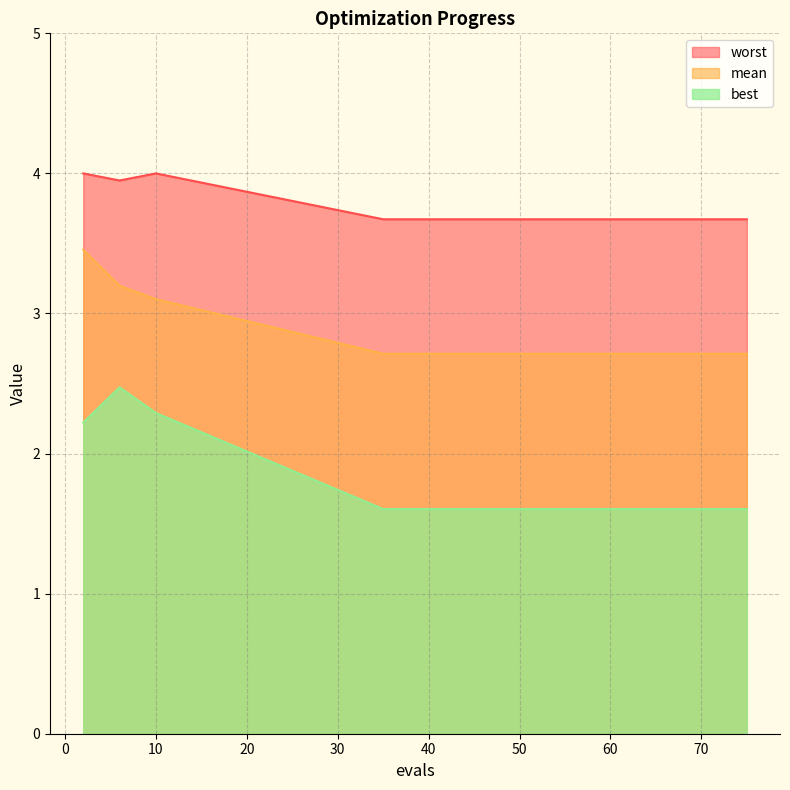

At 56, list the series in order from largest to smallest.

worst, mean, best